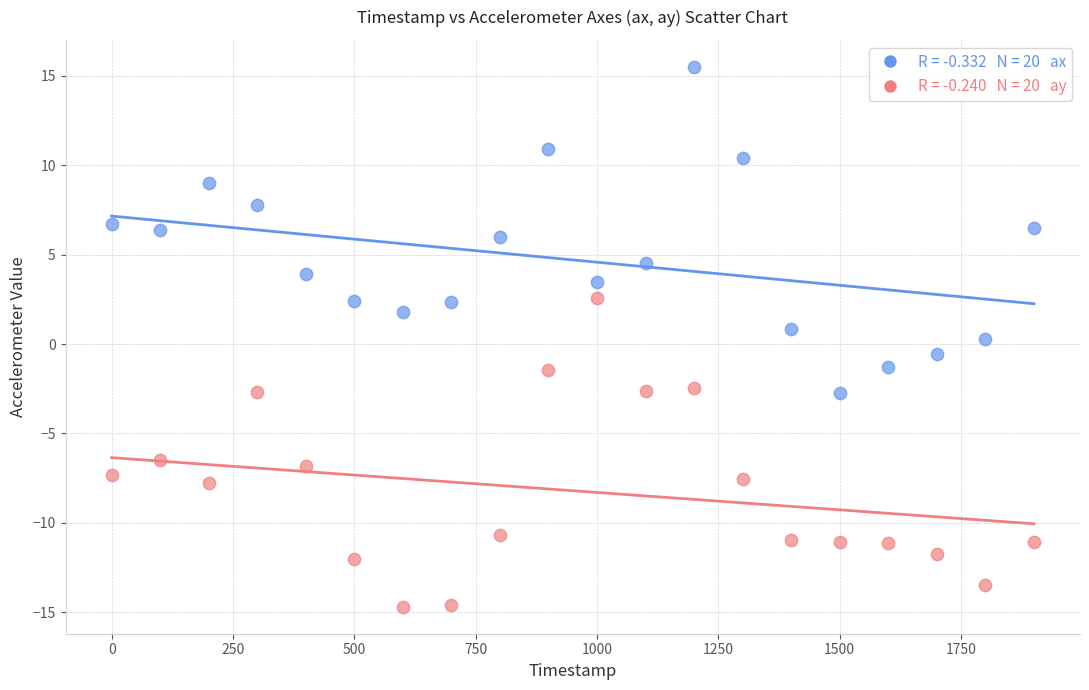

Across all data points, what is the range of Y values (max minus min)?

30.2